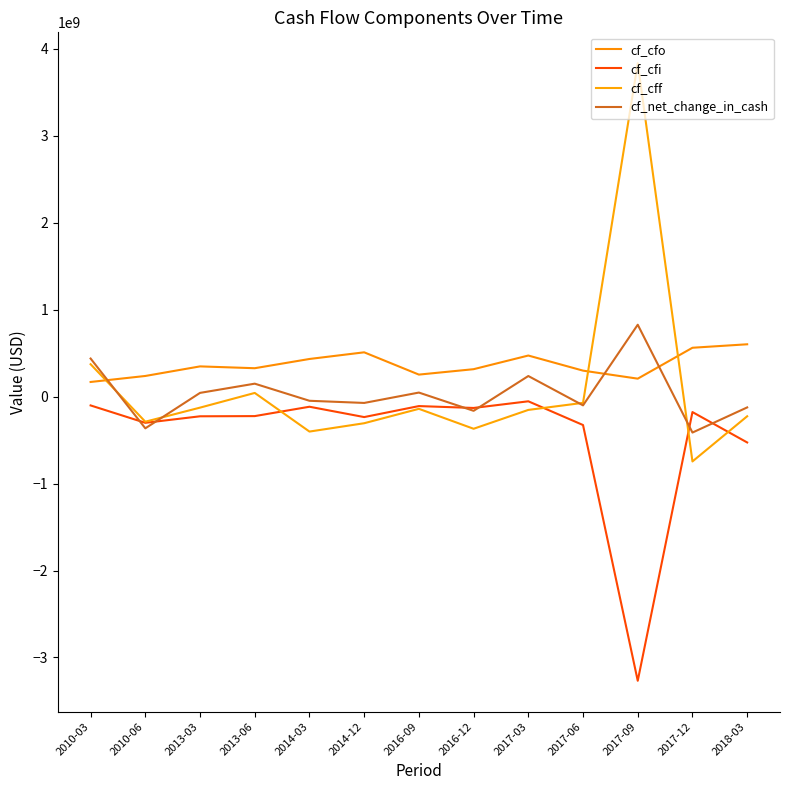

The cf_net_change_in_cash series shows 1215882424.6 at 2017-09. True or false?

False